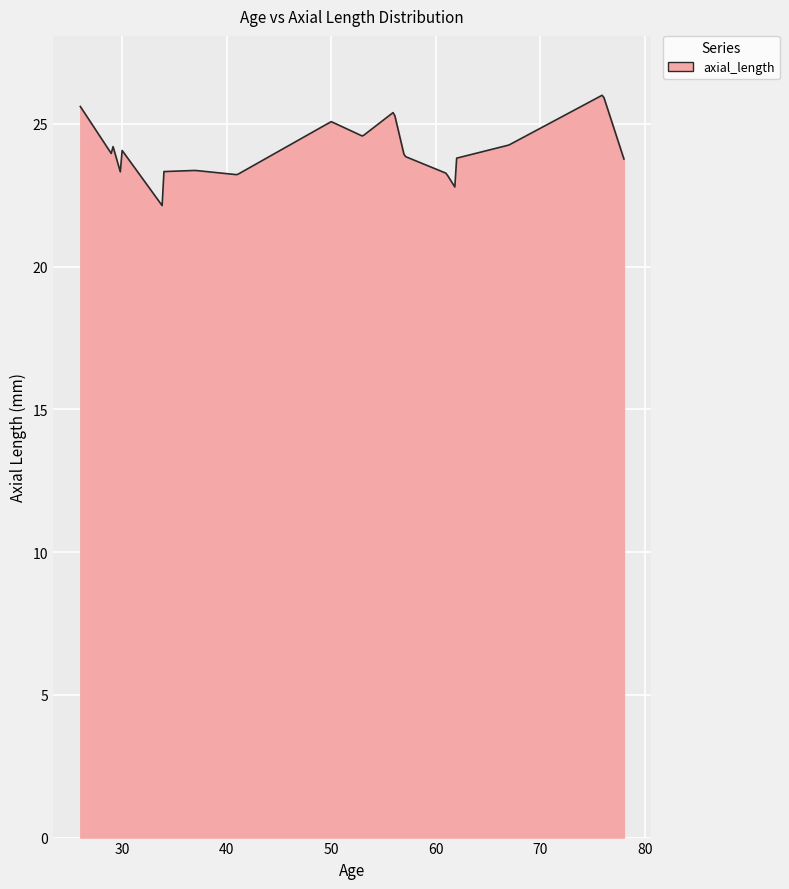

What is the difference between the maximum and minimum values?

3.9